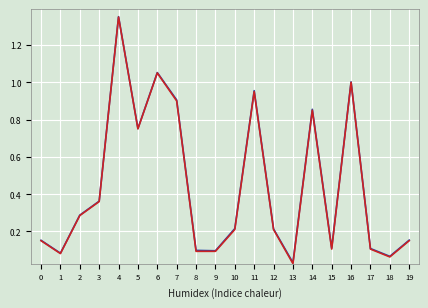

At which category is the sum across all series the highest?

4